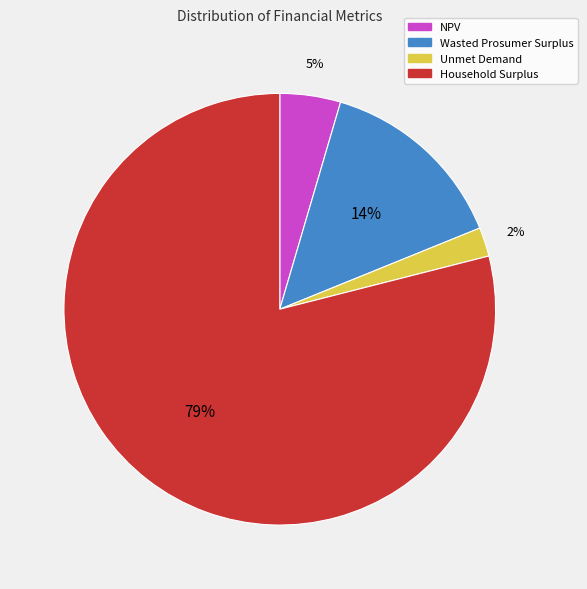

Which slice is the smallest?

Unmet Demand